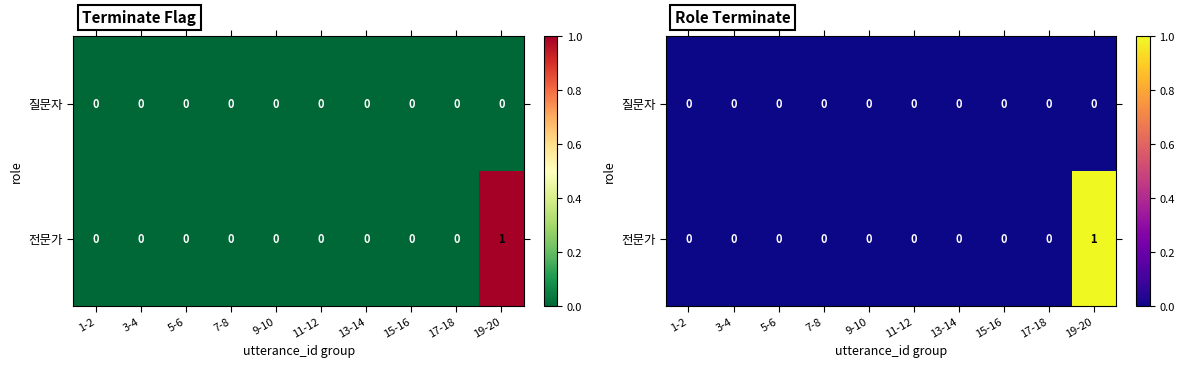

Rank the categories by 질문자 value from lowest to highest.

1-2, 3-4, 5-6, 7-8, 9-10, 11-12, 13-14, 15-16, 17-18, 19-20